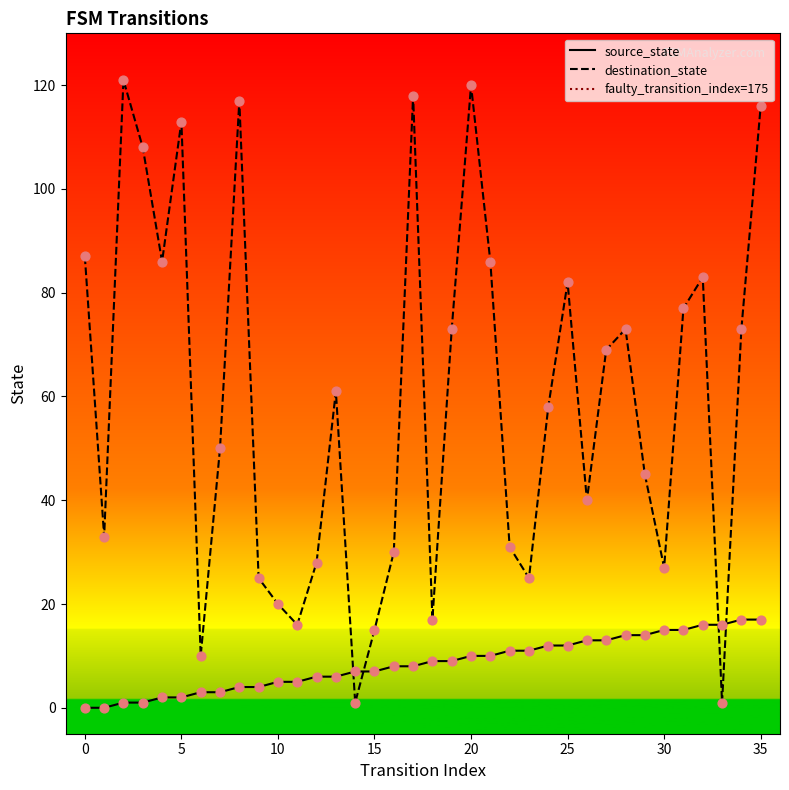

At how many categories does at least one series exceed 56?

19